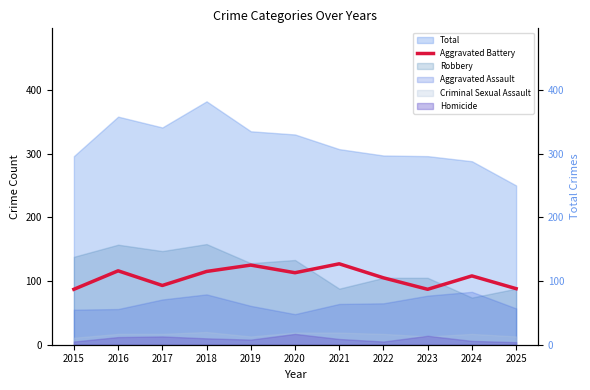

Where is the first local maximum?

2016